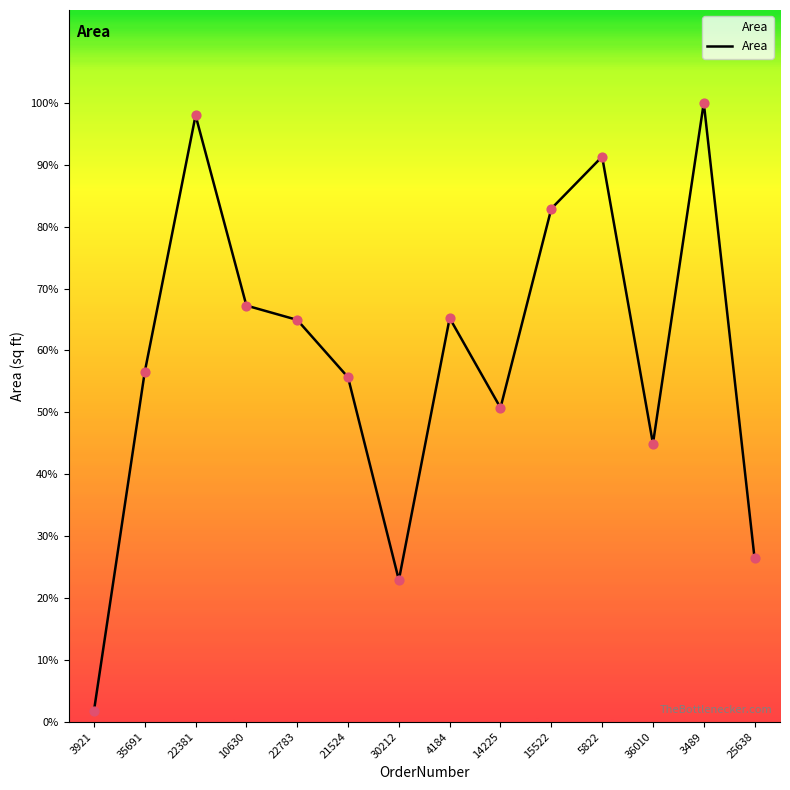

Between 22381 and 30212, which is larger?

22381